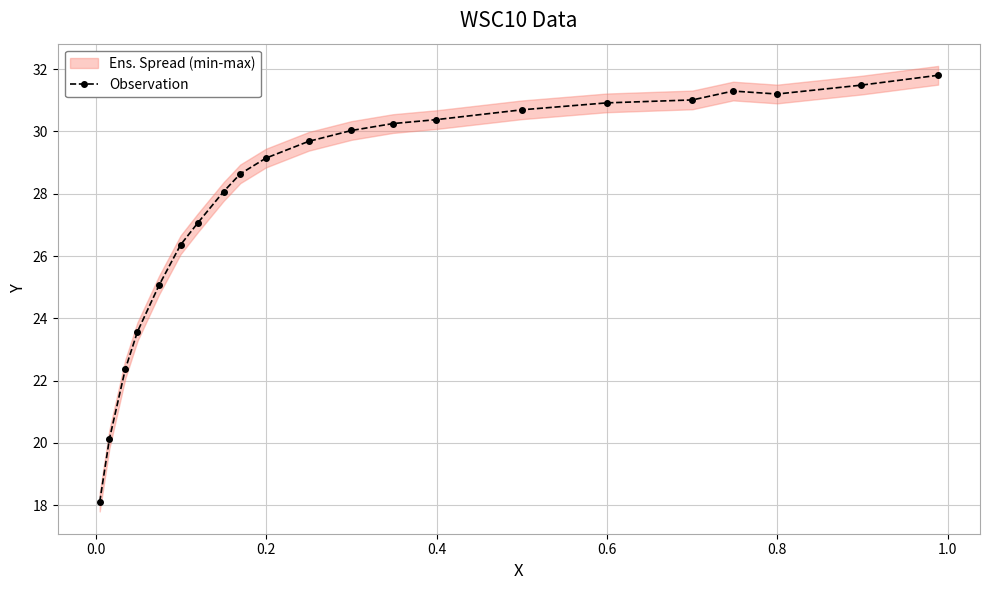

What is the lowest value of the Observation series?

18.1